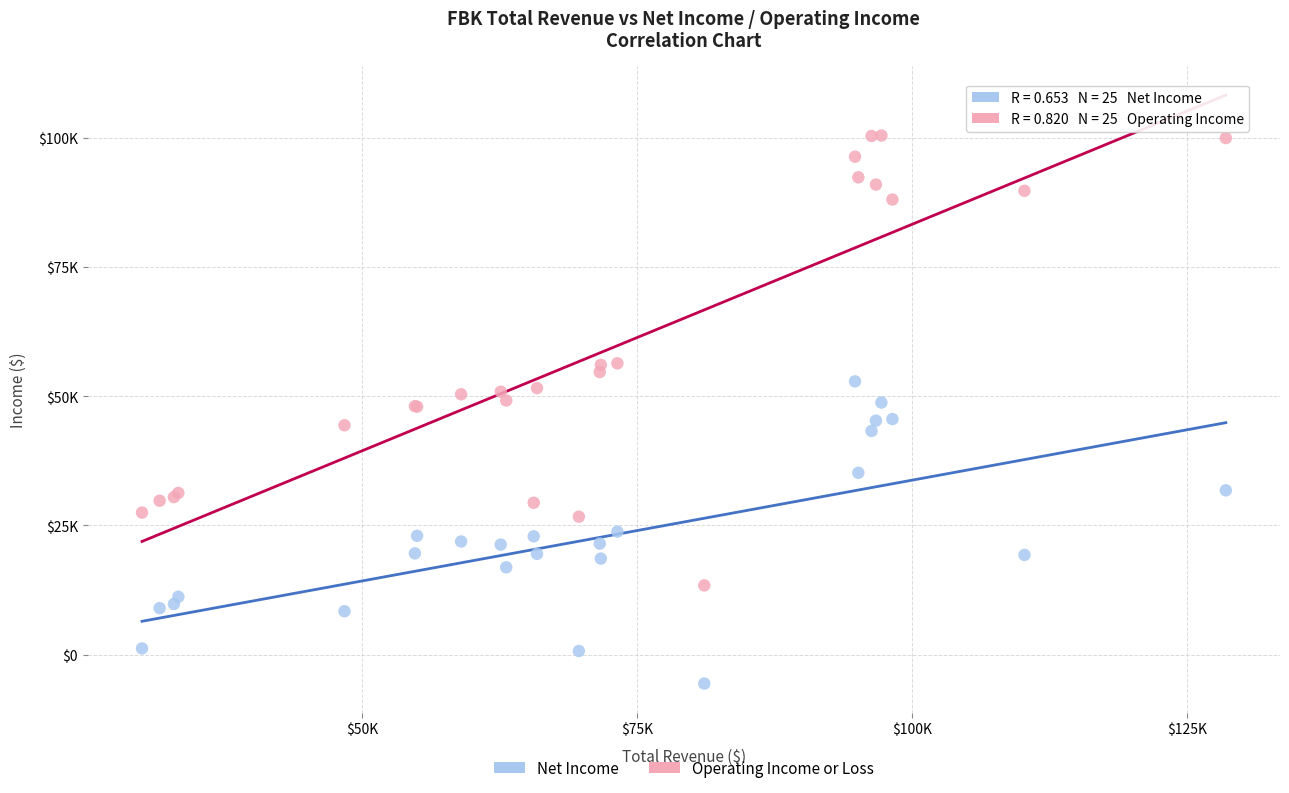

Which series contains the highest Y value?

Operating Income or Loss